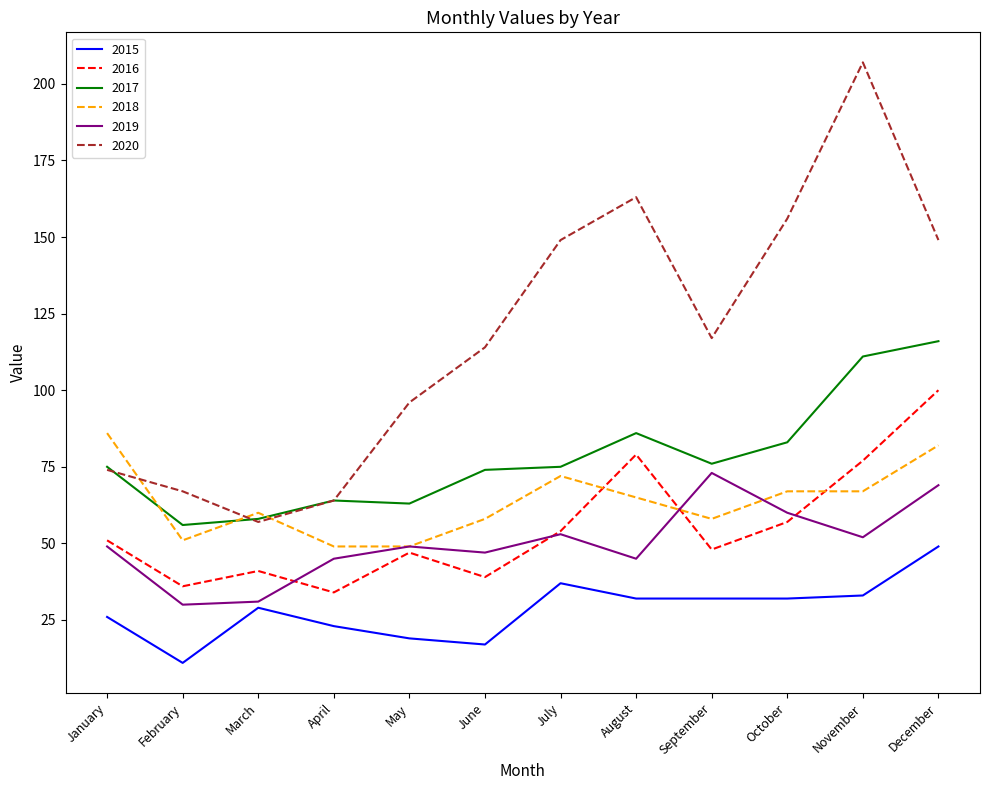

What is the total value across all series at July?

440